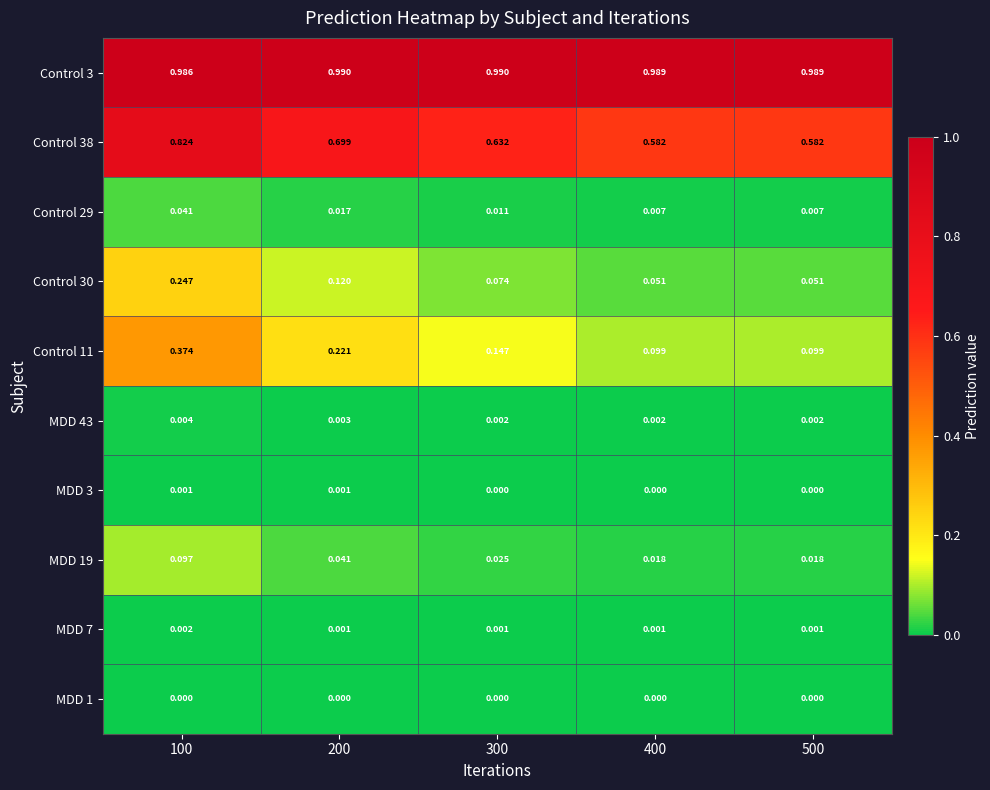

Is the value of Control 11 at 300 greater than the value of Control 30 at 200?

Yes